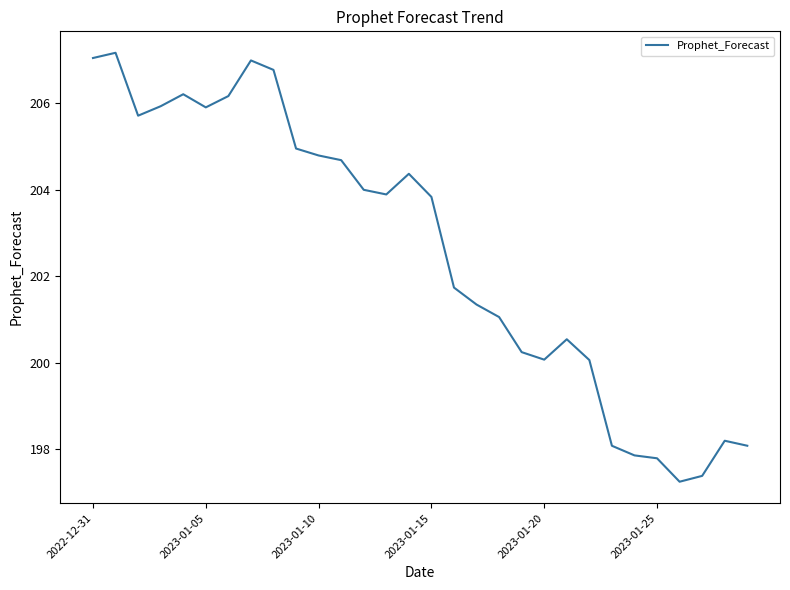

What is the smallest value displayed?

197.2